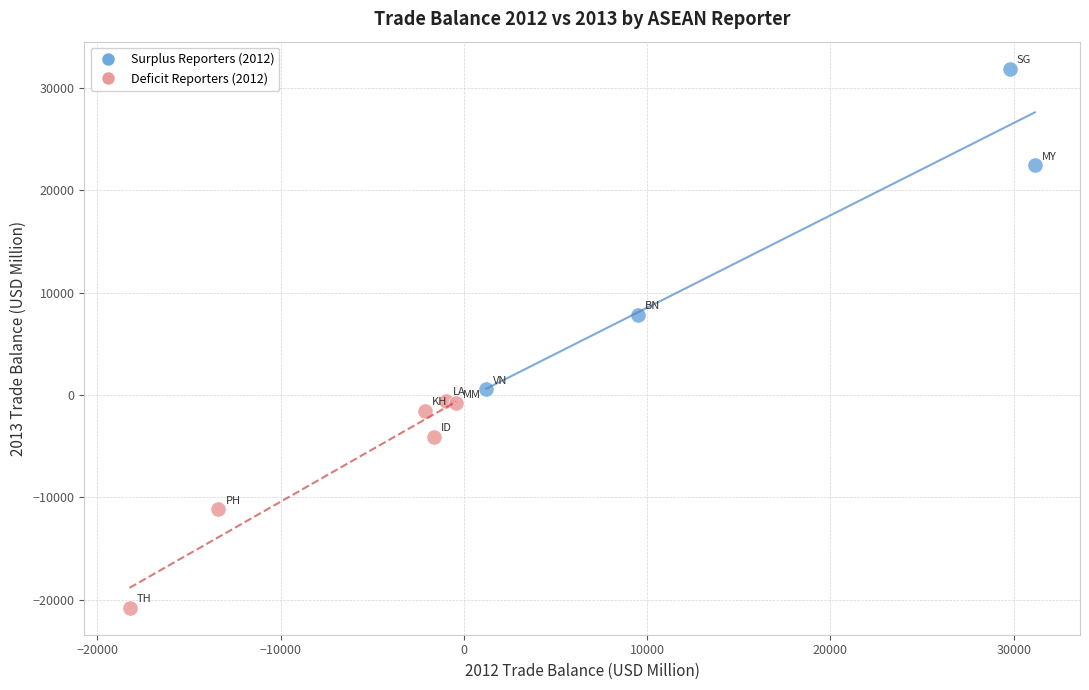

Which series has the largest Y range (max minus min)?

Surplus Reporters (2012)